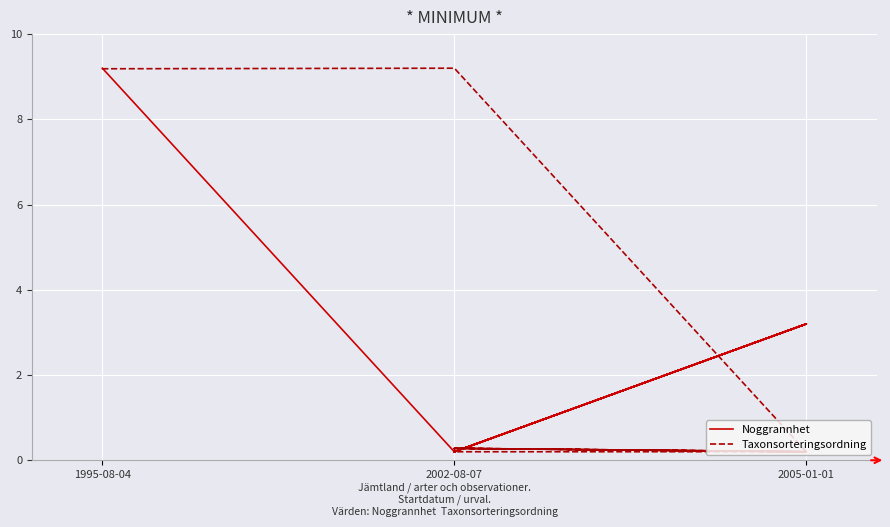

How many lines are shown in the chart?

2